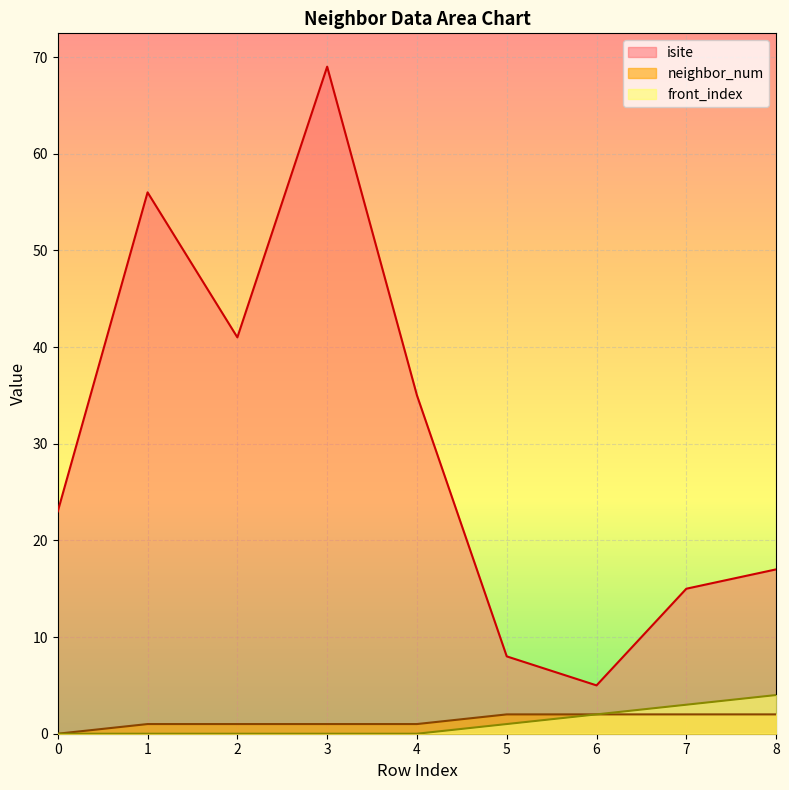

At how many categories does at least one series exceed 24?

4